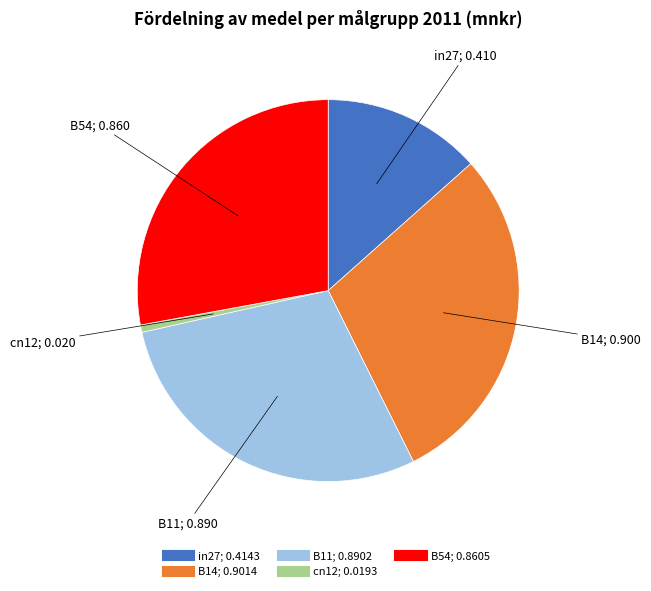

Count the number of slices in the pie.

5